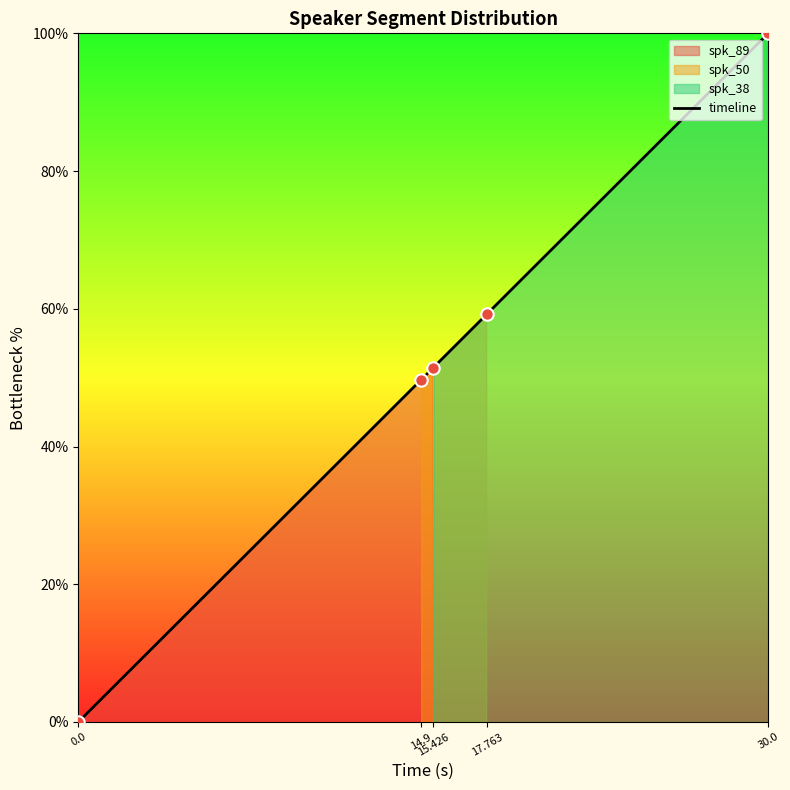

Which has a higher value, 0.0 or 14.9?

14.9